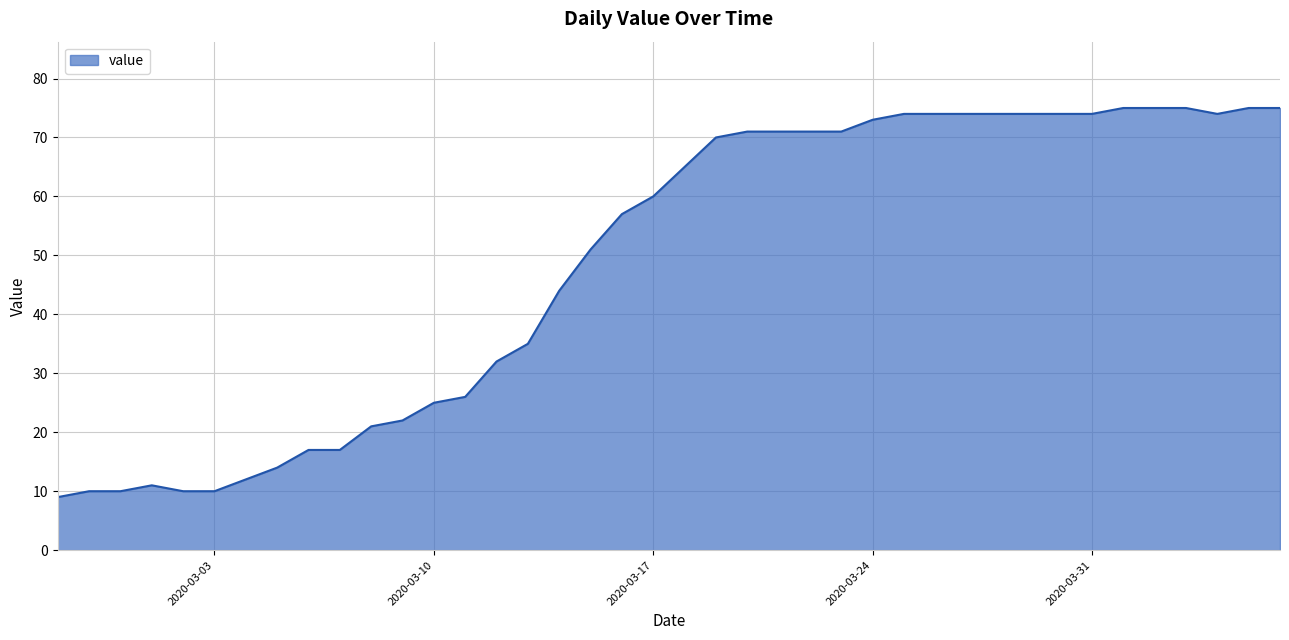

What is the difference between the maximum and minimum values?

66